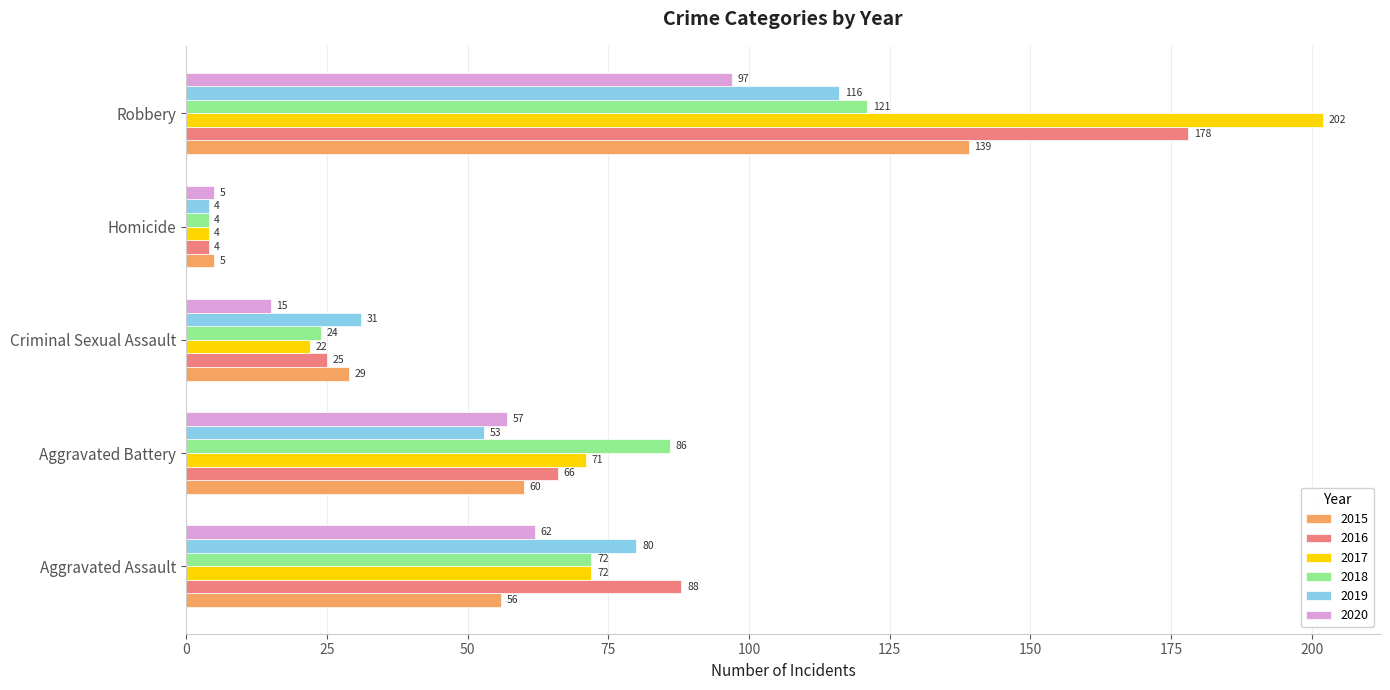

What is the difference between the second highest and minimum values in the 2018 series?

82